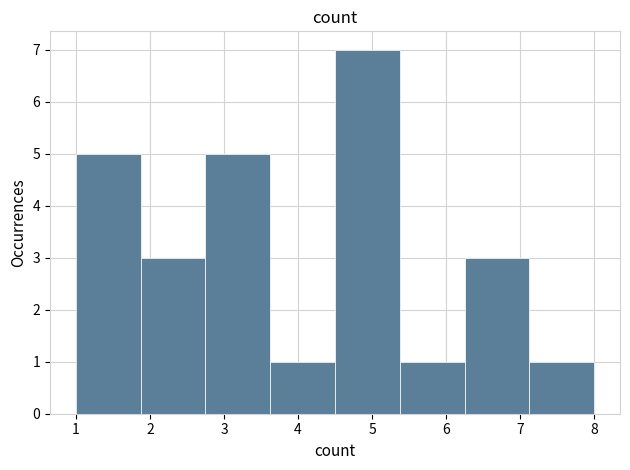

Which range on the x-axis has the tallest bar?

4.5 to 5.4